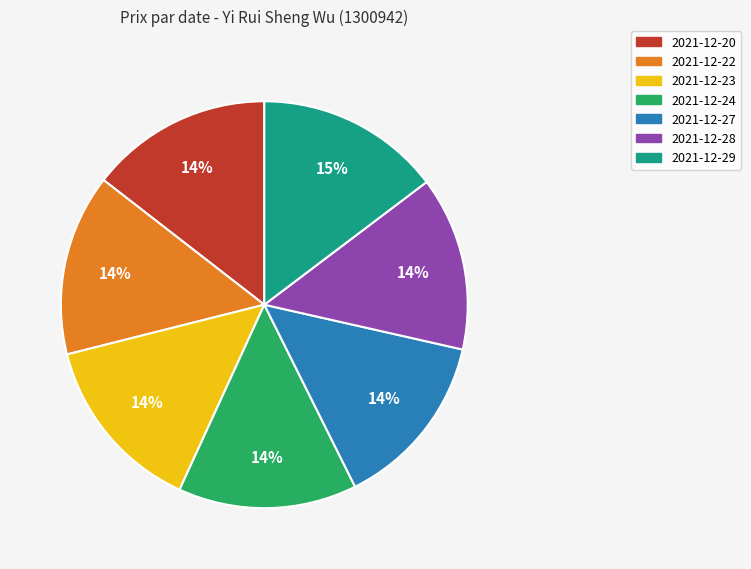

To the nearest percent, what is the difference between the largest and smallest slice percentages?

1%